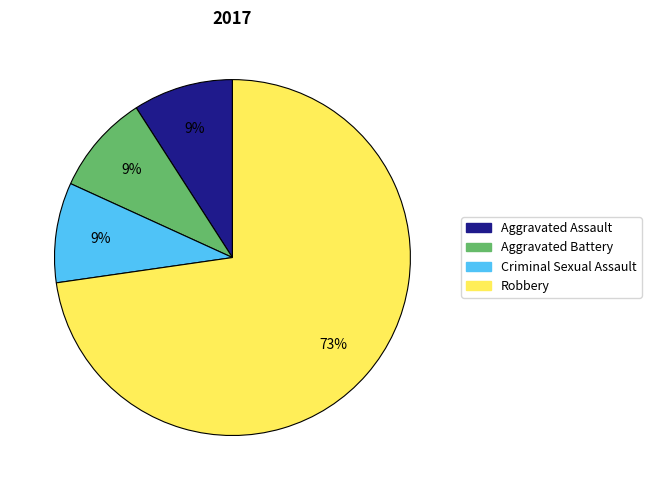

What is the largest slice in the pie chart?

Robbery